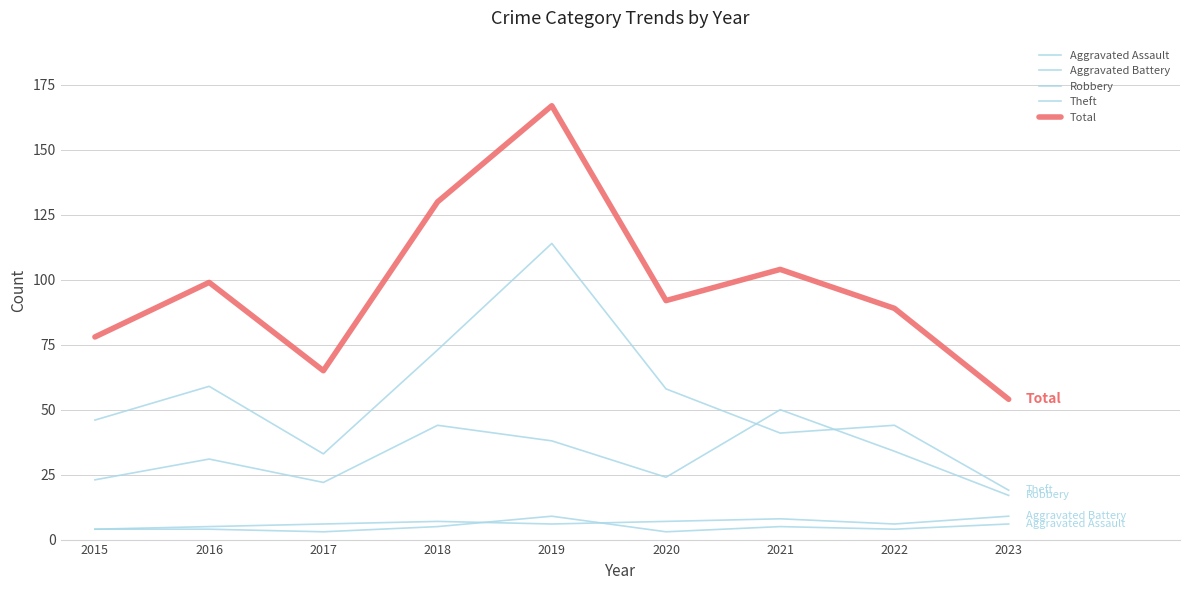

Reading left to right, list all the values displayed in this chart.

Aggravated Assault: 2015=4	2016=4	2017=3	2018=5	2019=9	2020=3	2021=5	2022=4	2023=6
Aggravated Battery: 2015=4	2016=5	2017=6	2018=7	2019=6	2020=7	2021=8	2022=6	2023=9
Robbery: 2015=23	2016=31	2017=22	2018=44	2019=38	2020=24	2021=50	2022=34	2023=17
Theft: 2015=46	2016=59	2017=33	2018=73	2019=114	2020=58	2021=41	2022=44	2023=19
Total: 2015=78	2016=99	2017=65	2018=130	2019=167	2020=92	2021=104	2022=89	2023=54